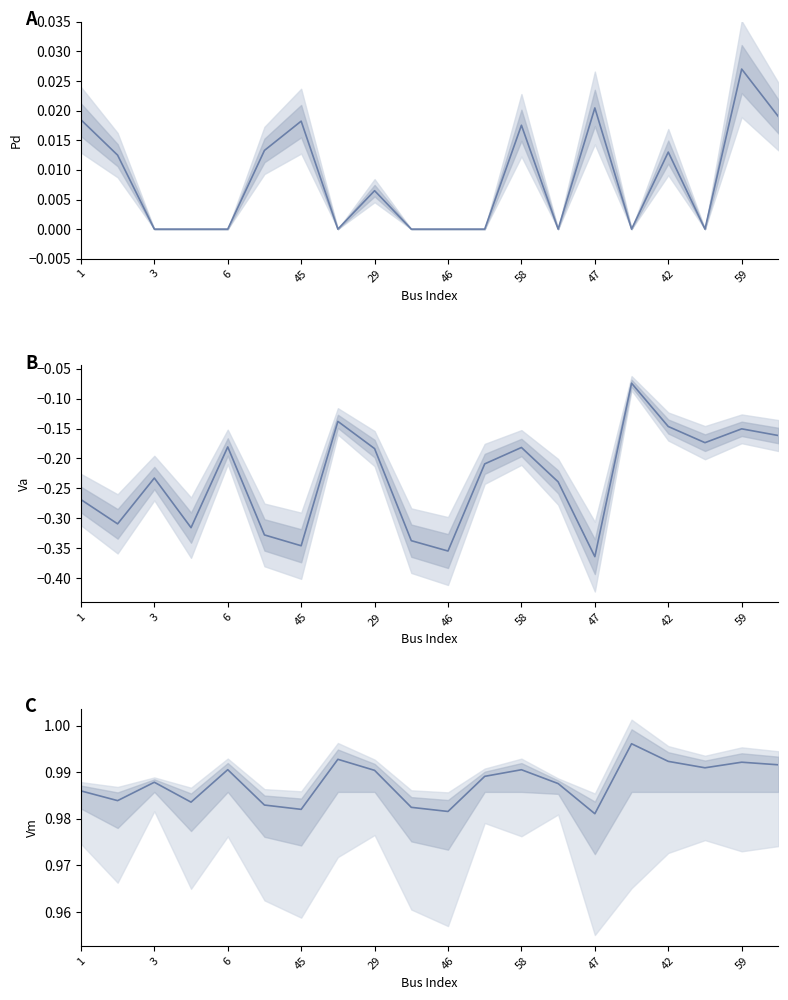

What is the total value across all series at 6?

0.8